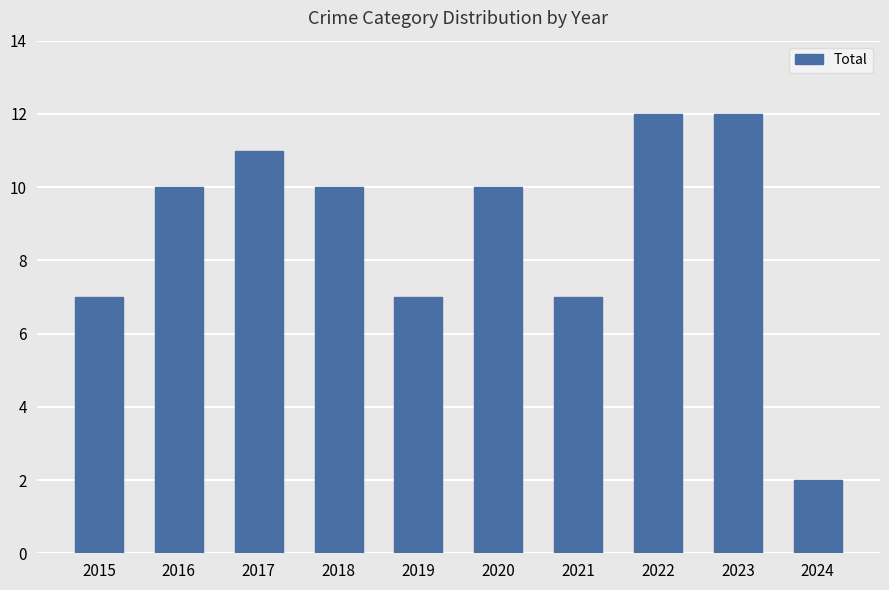

The value at 2020 is 16. True or false?

False